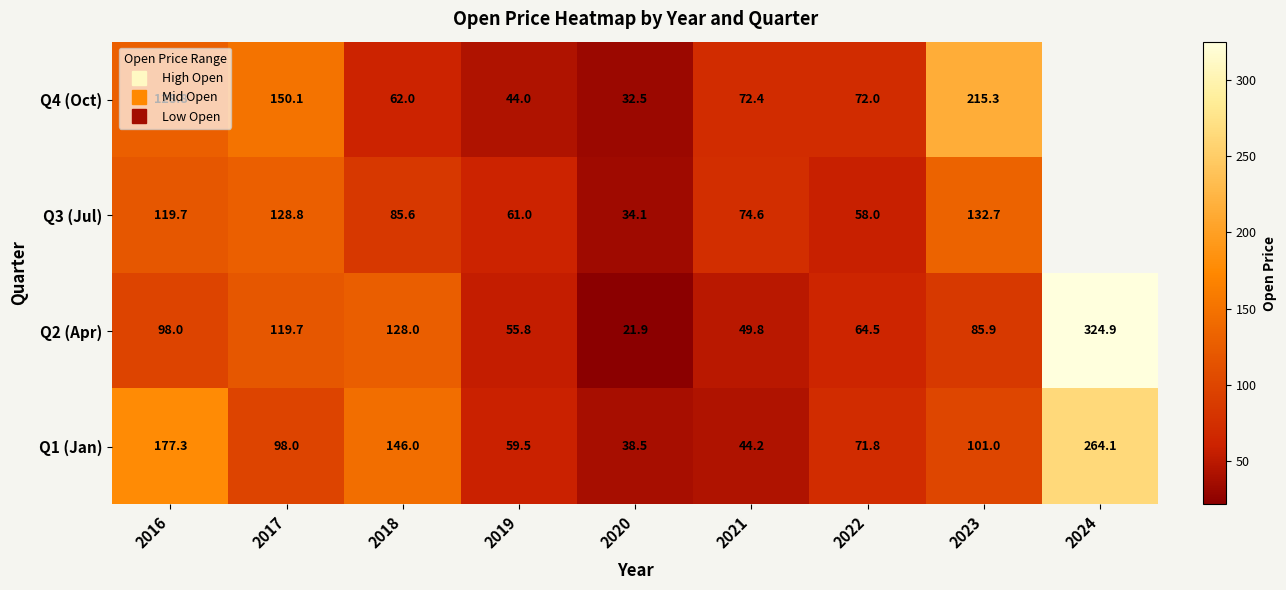

What is the minimum value for Q2 (Apr)?

21.9